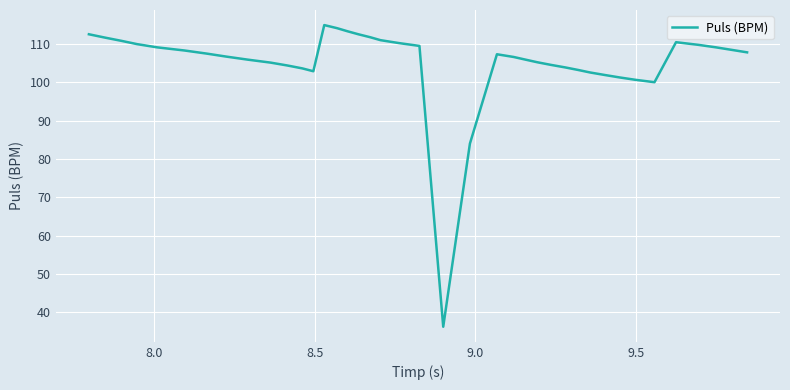

Does the chart display data point markers on the line(s)?

No